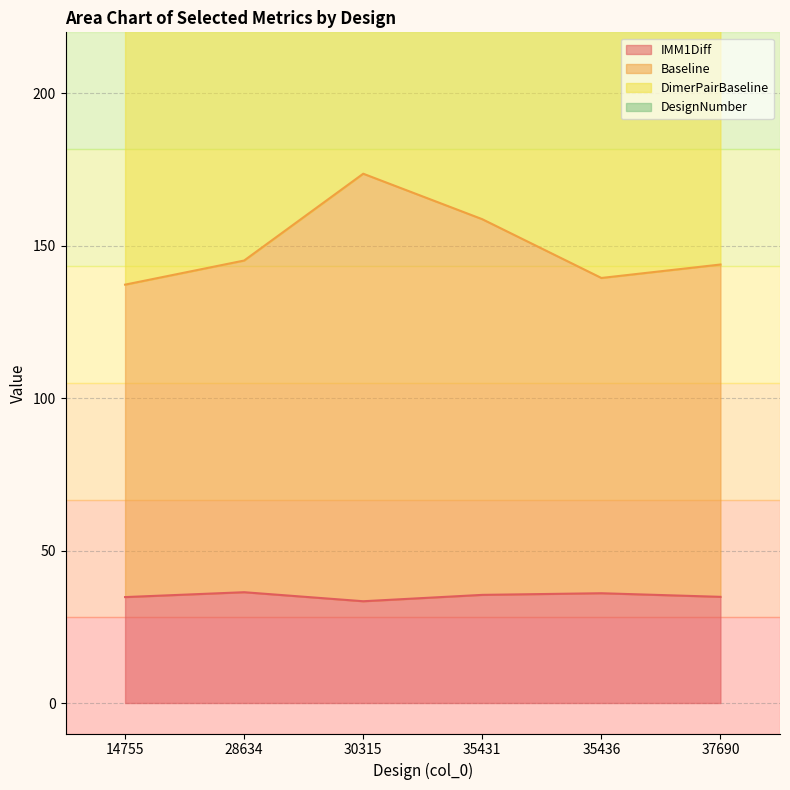

At which category does Baseline reach its first local valley?

35436